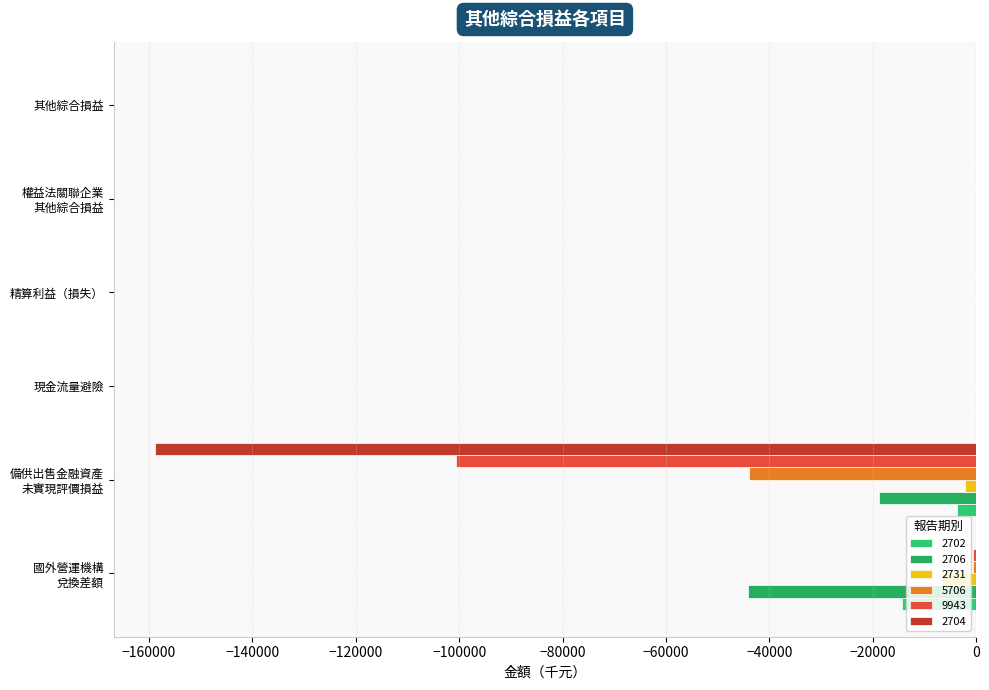

Reading left to right, transcribe all the data shown in this chart.

2702: -14302	-3737	0	0	0	0
2706: -44140	-18842	0	0	0	0
2731: -6579	-2220	0	0	0	0
5706: -692	-43996	0	0	0	0
9943: -562	-100552	0	0	0	0
2704: 0	-158904	0	0	0	0